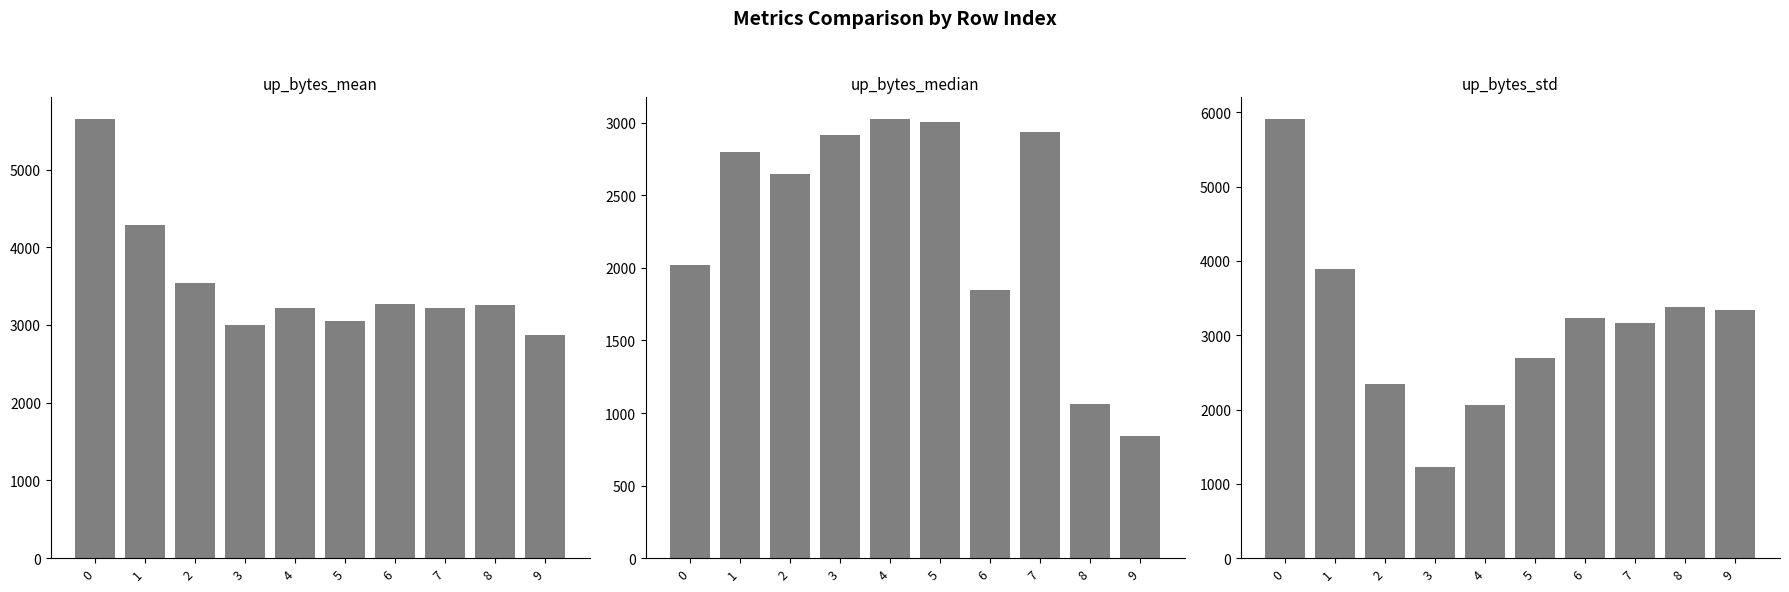

Does the chart contain any negative values?

No